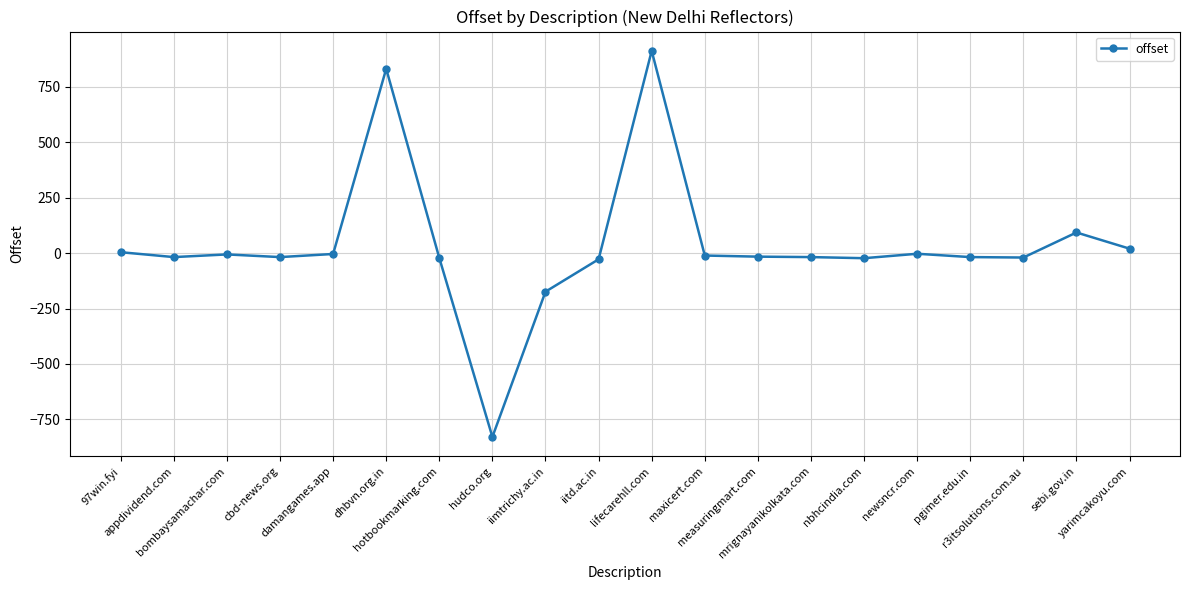

What is the greatest value displayed?

912